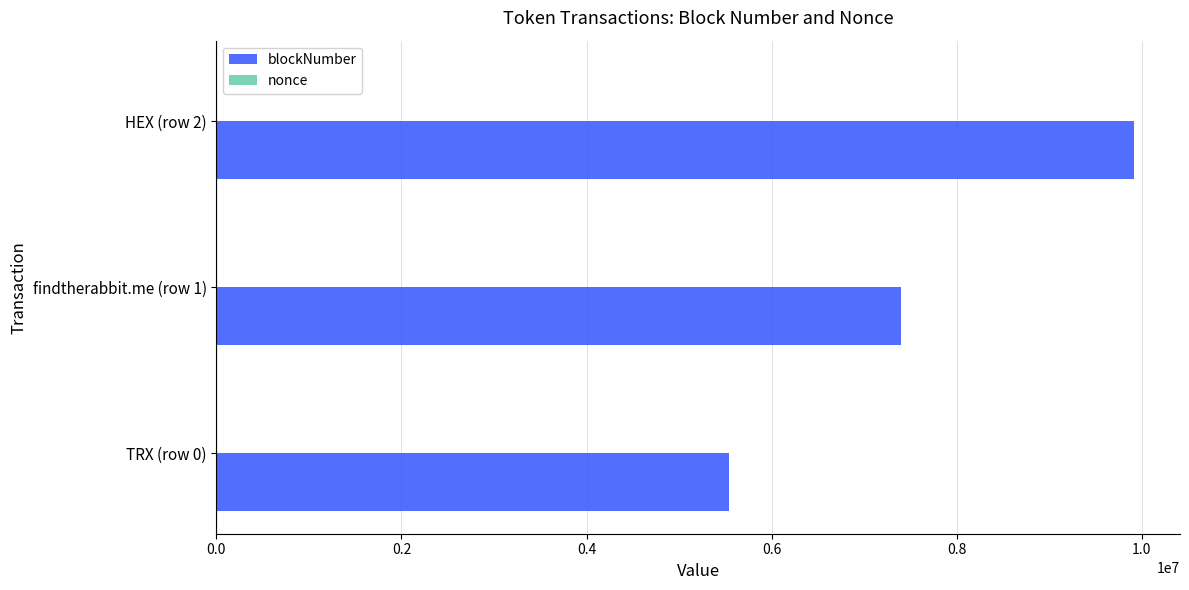

Which series has the largest total across all categories?

blockNumber